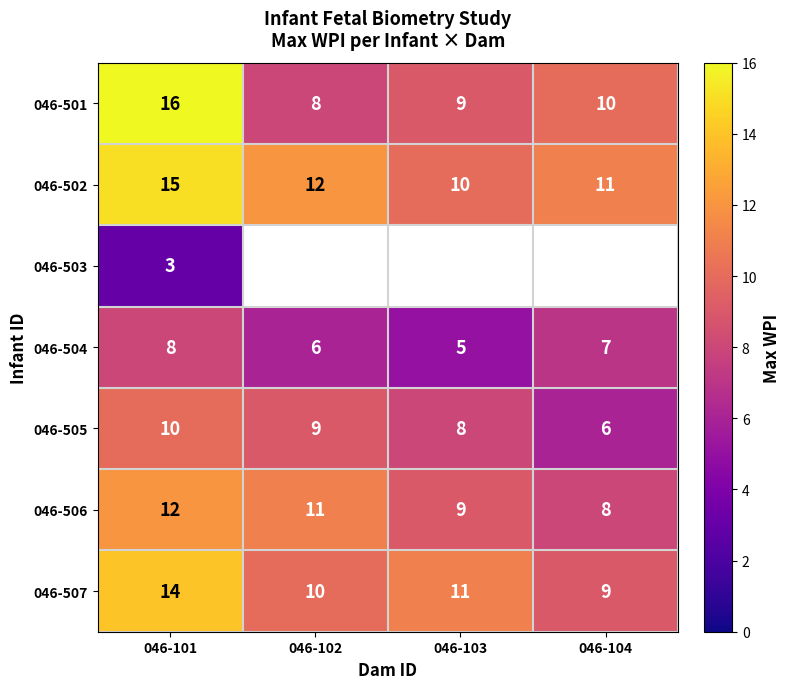

What is the difference between the second highest and minimum values in the 046-505 series?

3